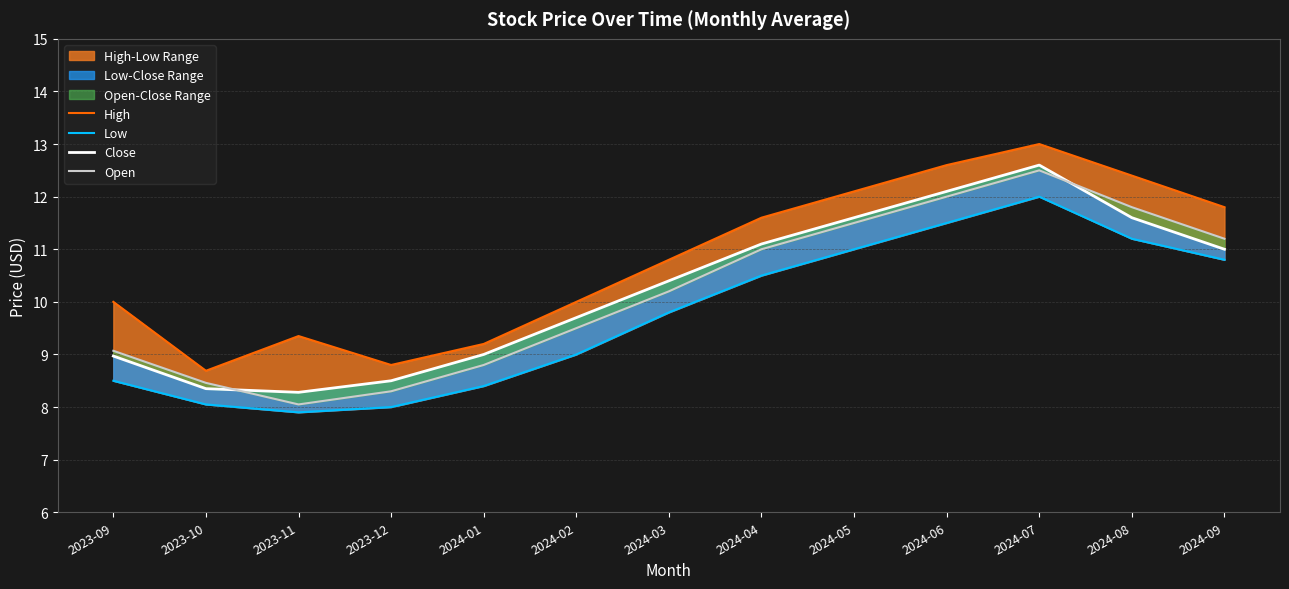

What is the sum of the Open values at 2024-02 and 2024-07?

22.0